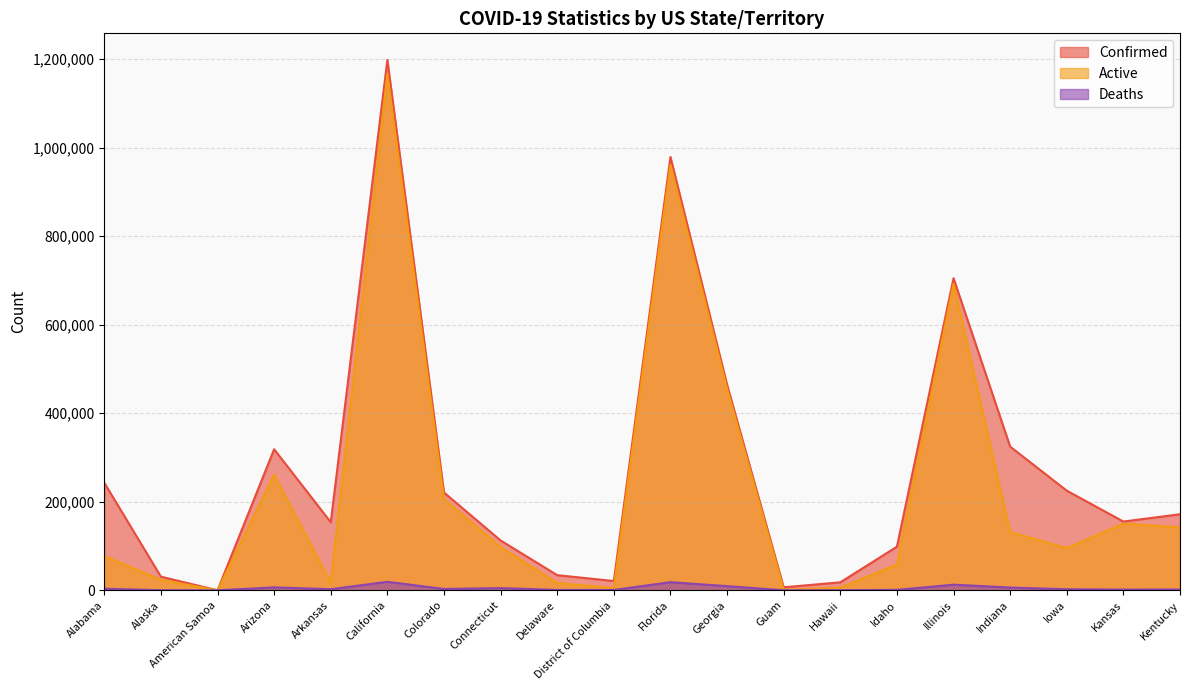

Which series has the largest range (max minus min)?

Confirmed